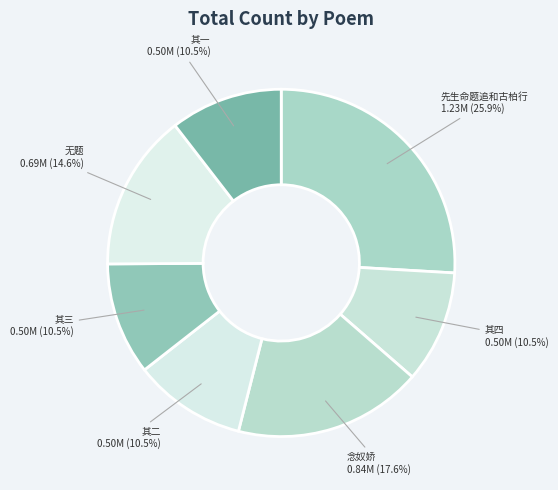

Count the number of slices in the pie.

7